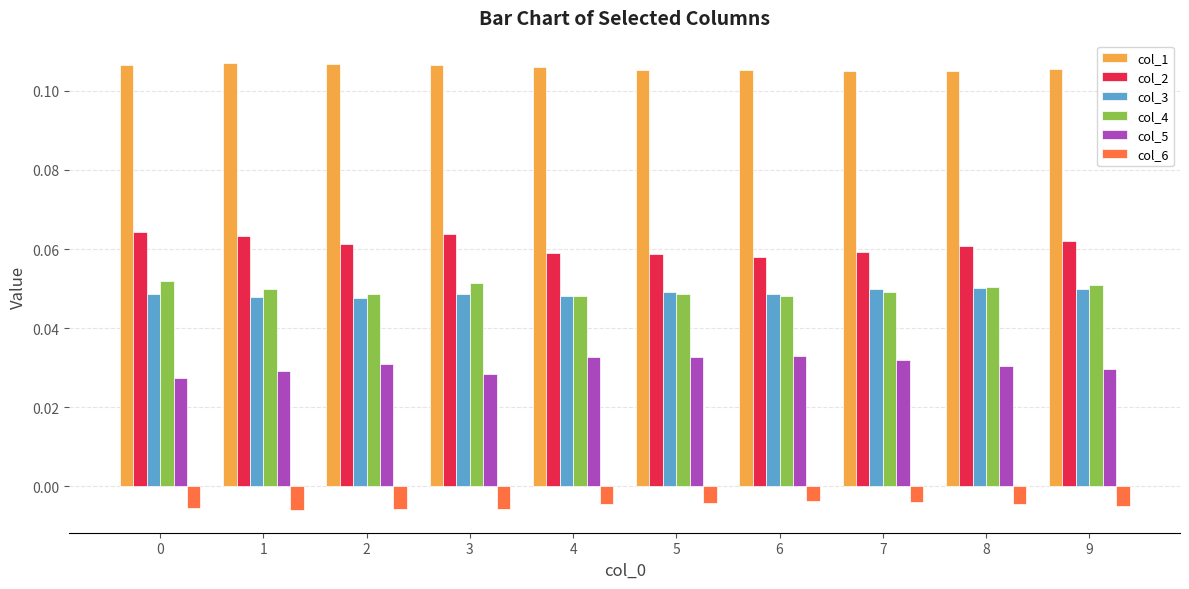

What is the total value across all series at 5?

0.3